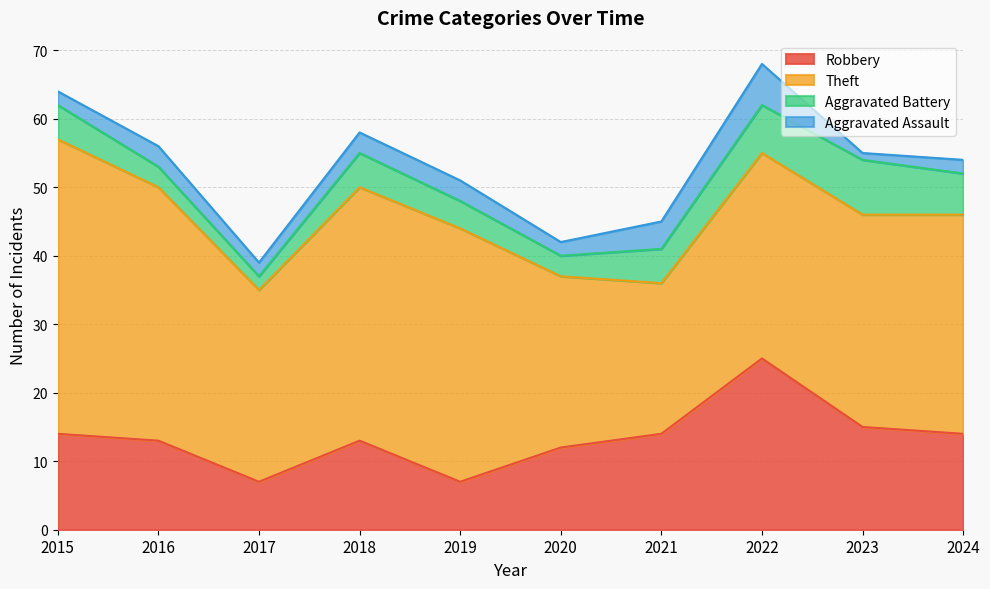

True or false: Aggravated Assault and Theft intersect in this chart.

False